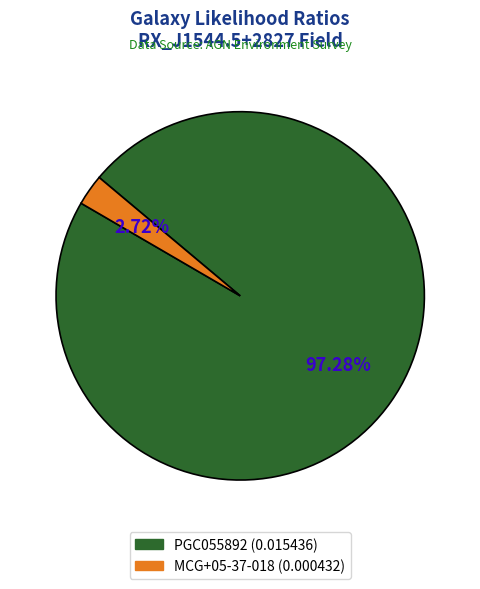

What is the largest slice in the pie chart?

PGC055892